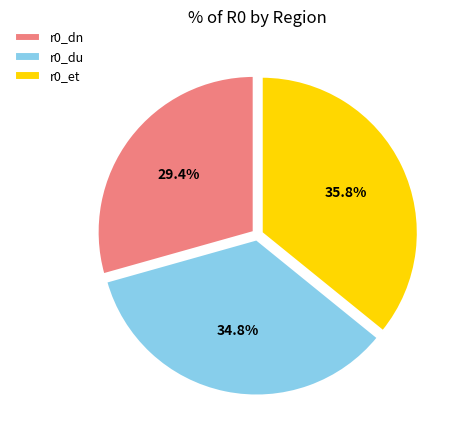

Which has a higher value, r0_dn or r0_et?

r0_et